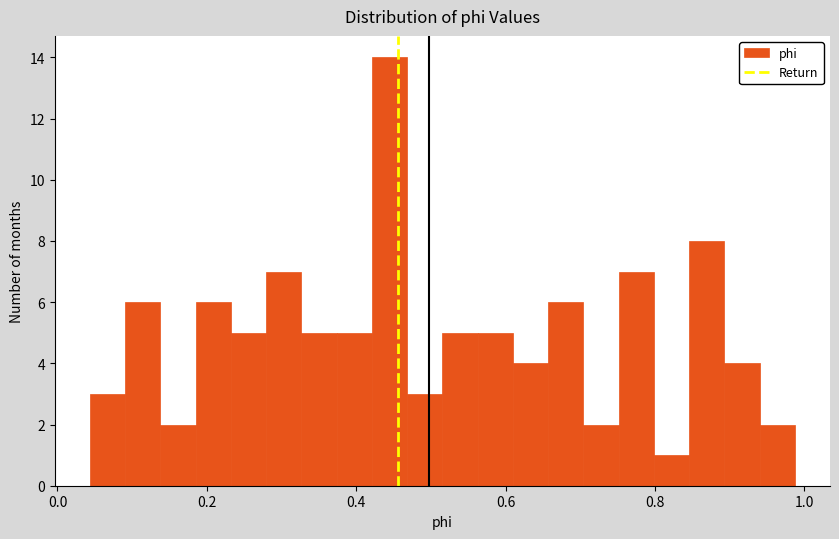

Read against the x-axis, roughly where is the centre of the tallest bar?

0.44